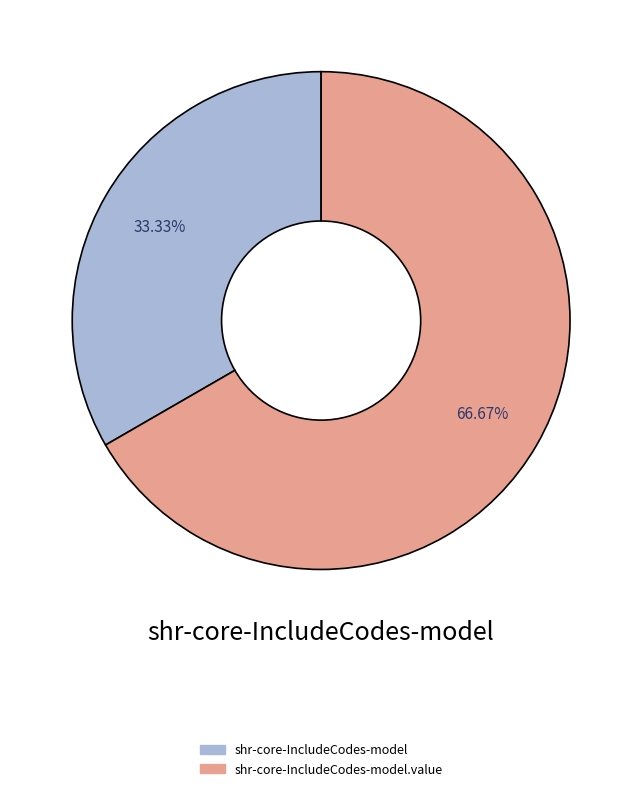

Is there a majority slice in this chart?

Yes